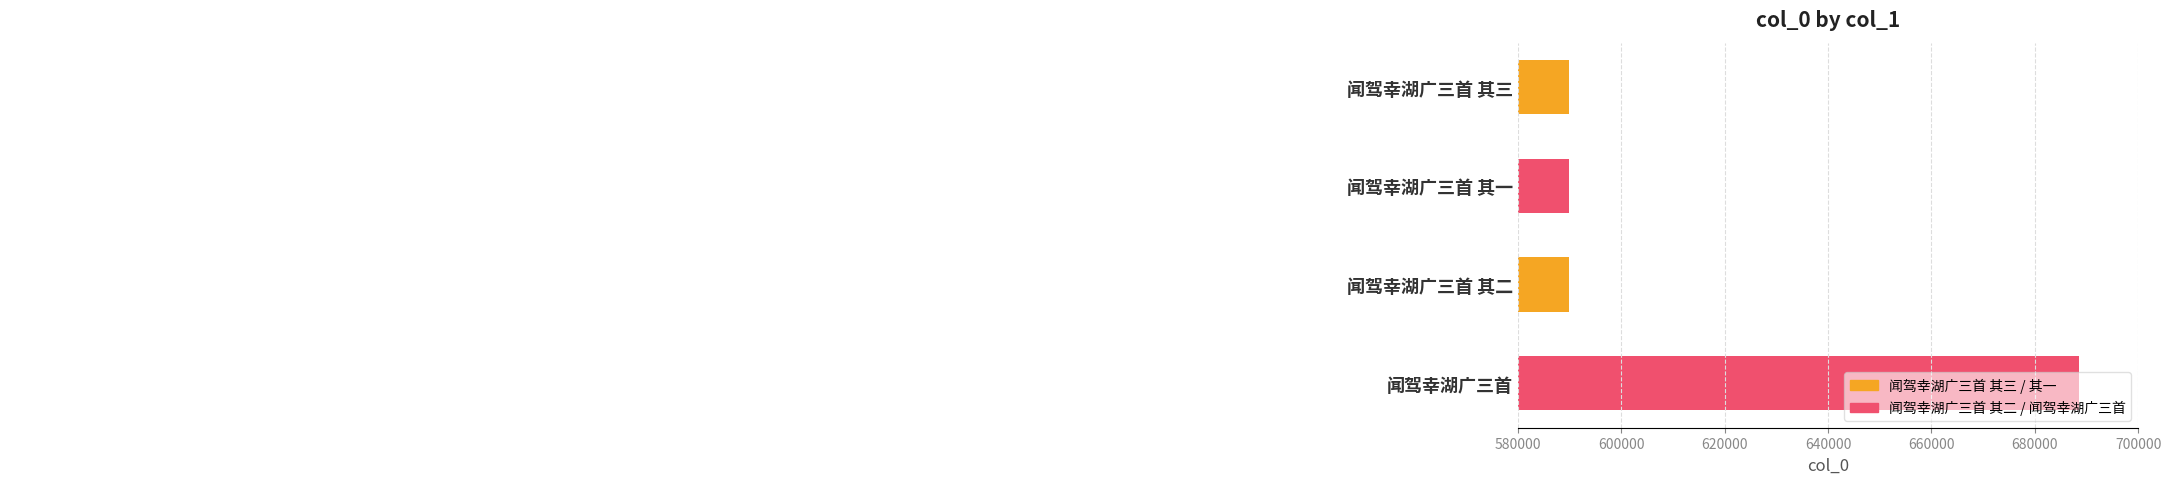

The value at 闻驾幸湖广三首 其二 is 589765. True or false?

True